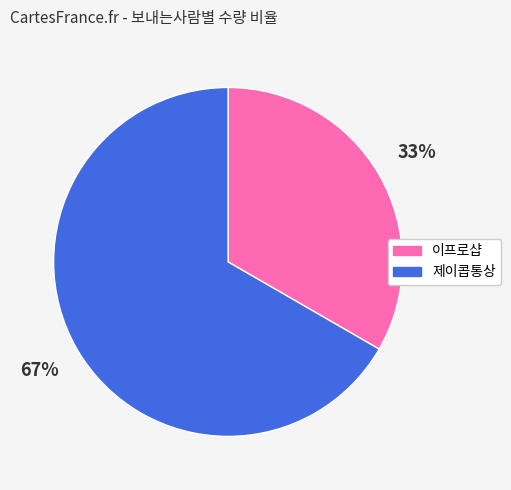

Rank the categories by value from highest to lowest.

제이콥통상, 이프로샵